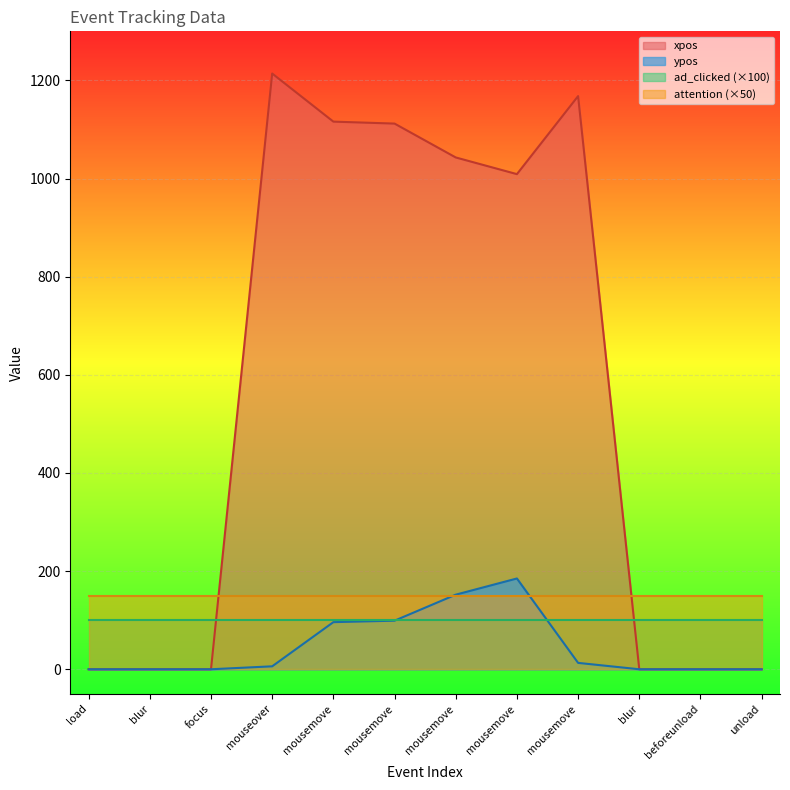

Which category has the lowest value across all series?

load